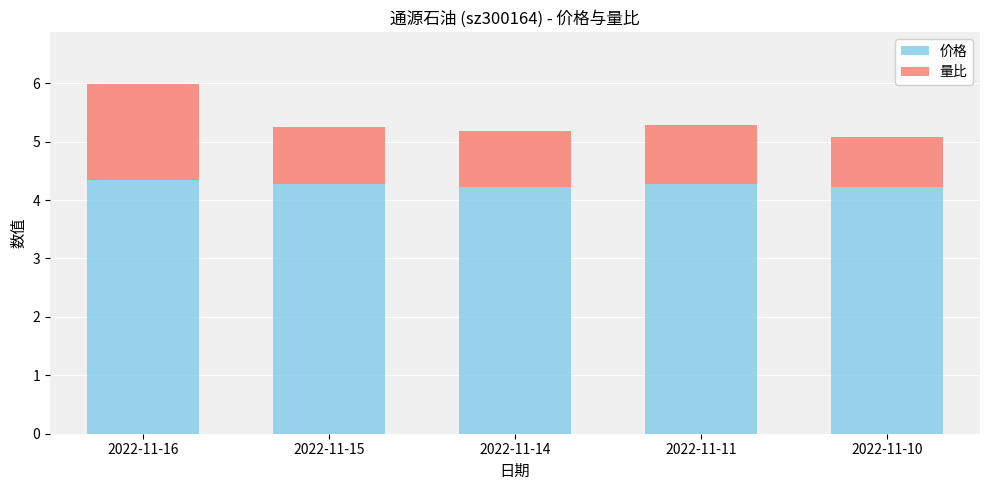

What is the average value of the 价格 series?

4.3